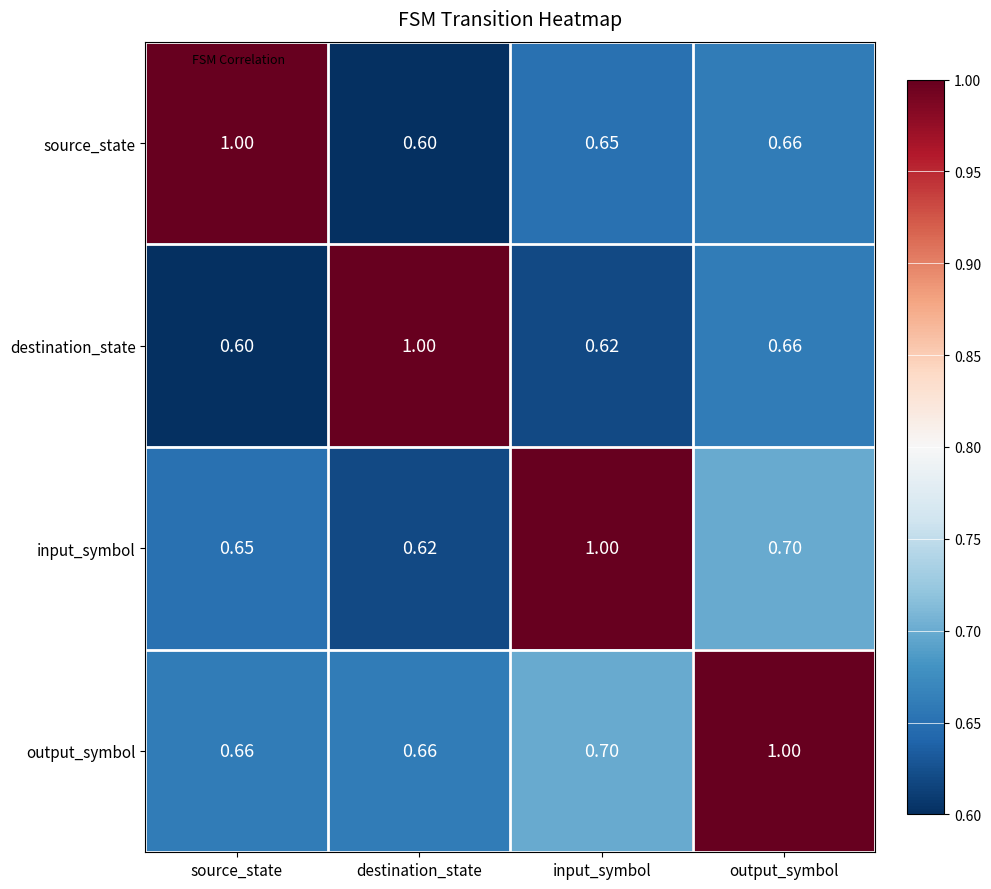

List the series in order of their overall mean, highest first.

output_symbol, input_symbol, source_state, destination_state